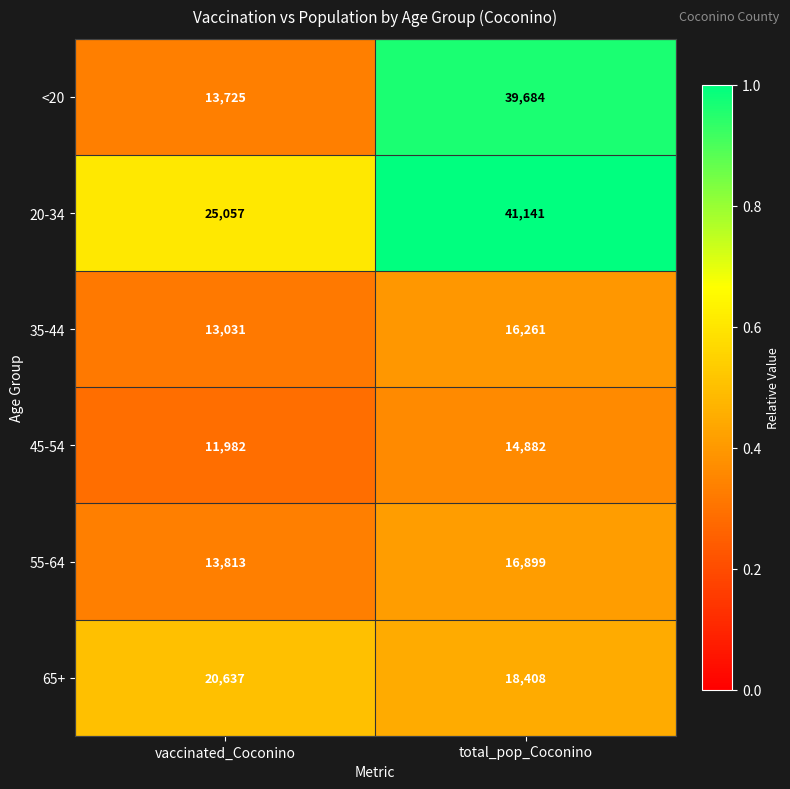

What is the approximate value of <20 at total_pop_Coconino, to the nearest 50?

39700